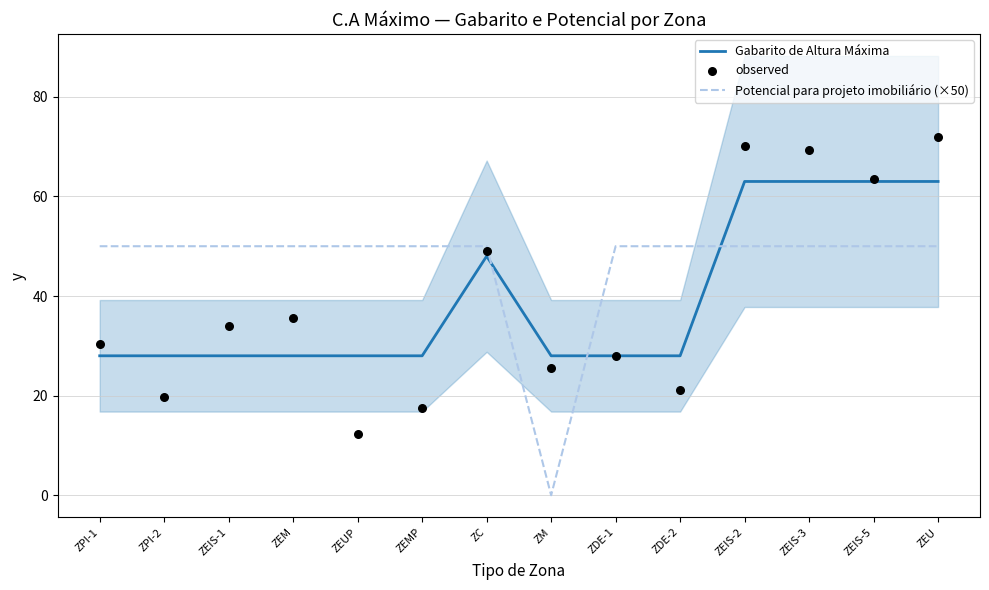

Which series contains the lowest Y value?

Potencial para projeto imobiliário (×50)